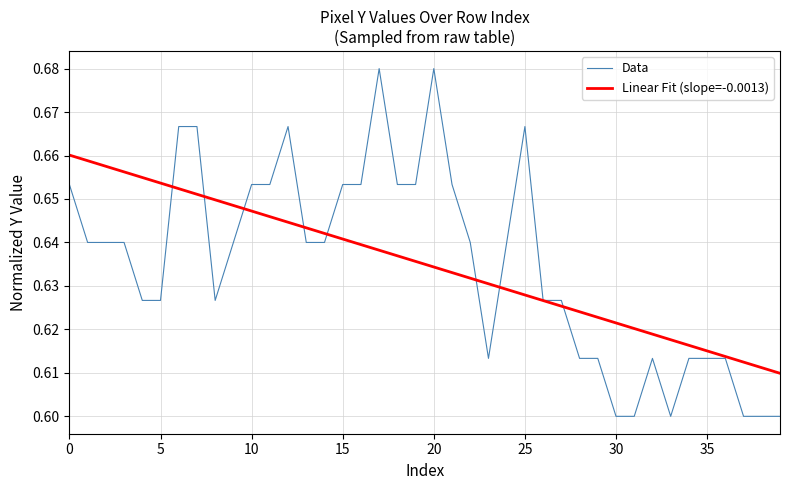

Which series has the widest spread of values?

Data